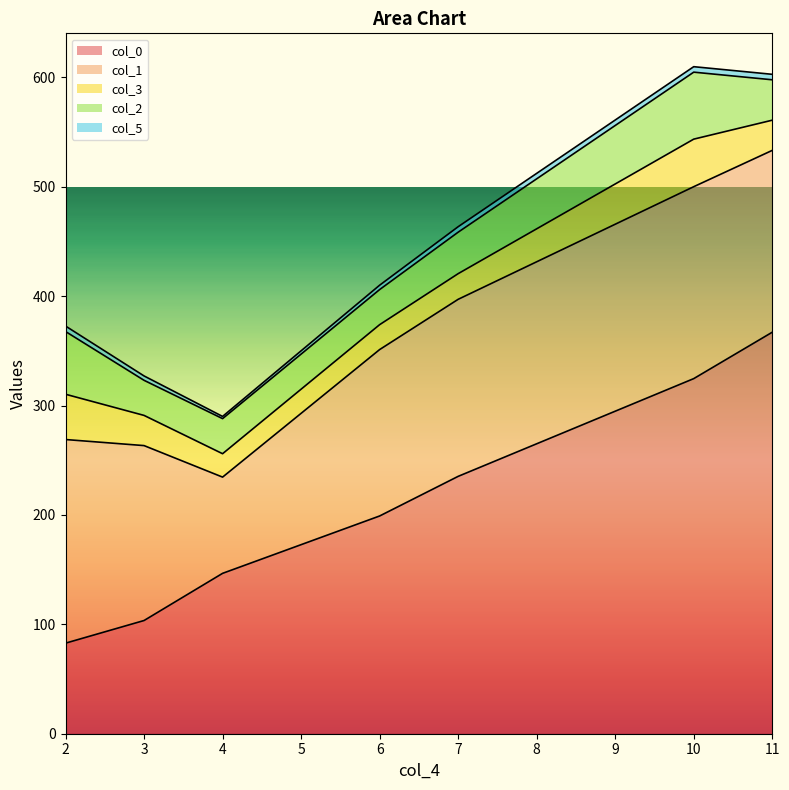

The col_1 series shows 272.6 at 11. True or false?

False